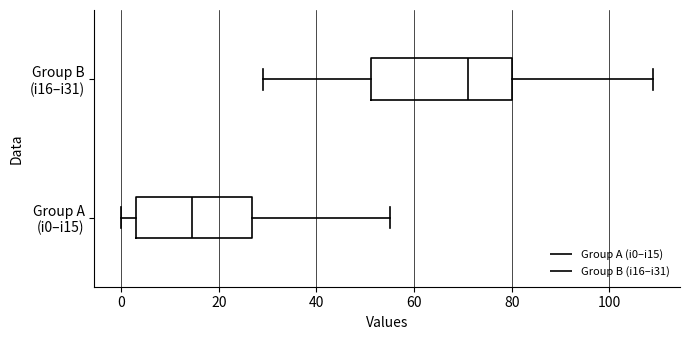

Reading bottom to top, read every box against the x-axis: the position of its median line, the range the box covers, and the ends of its whiskers. The values are not printed on the chart, so give them approximately, as read against the axis.

Group A (i0–i15): median 14, box 4 to 26, whiskers 0 to 56
Group B (i16–i31): median 72, box 52 to 80, whiskers 30 to 110